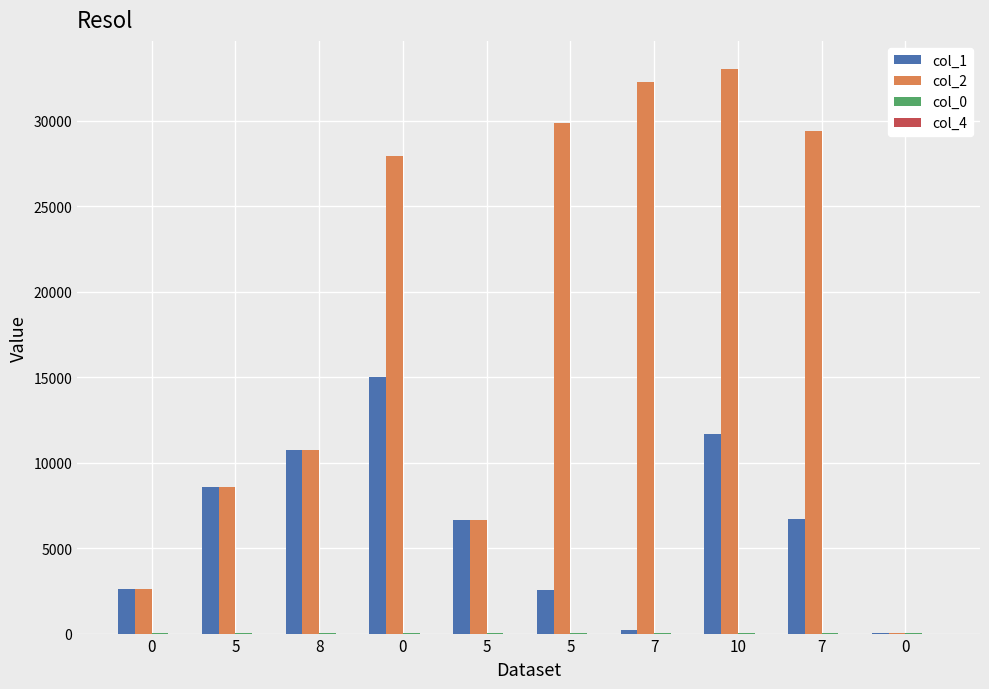

What is the total value across all series at 0?

5254.8